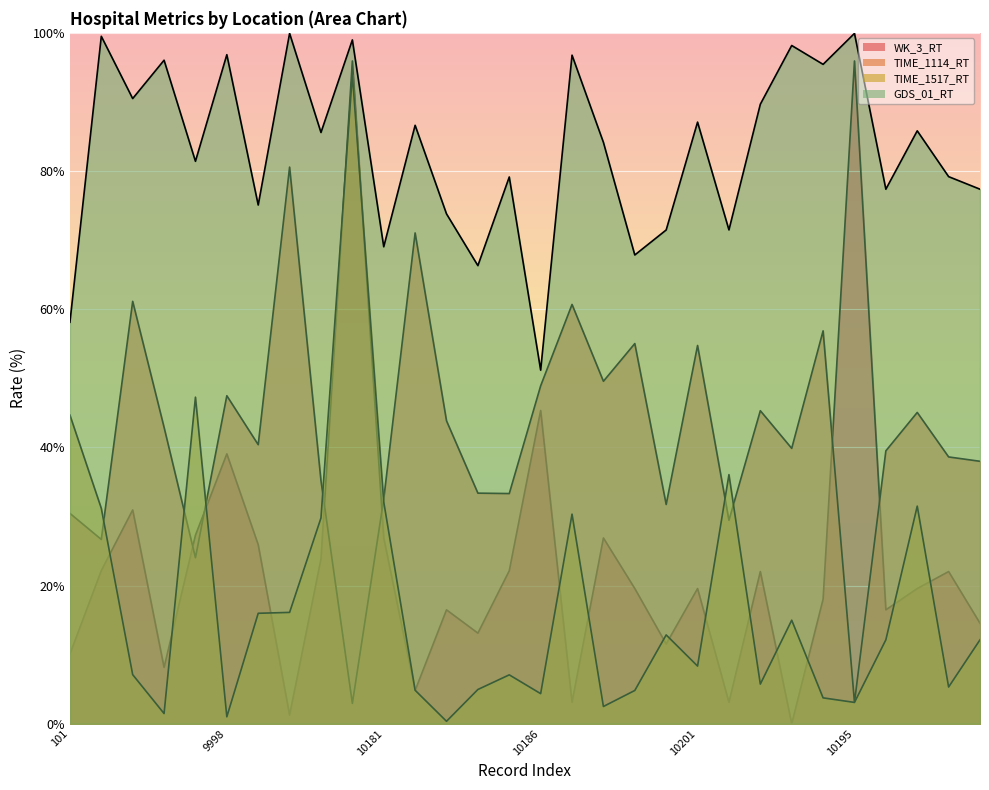

What position from the left is 10186?

16